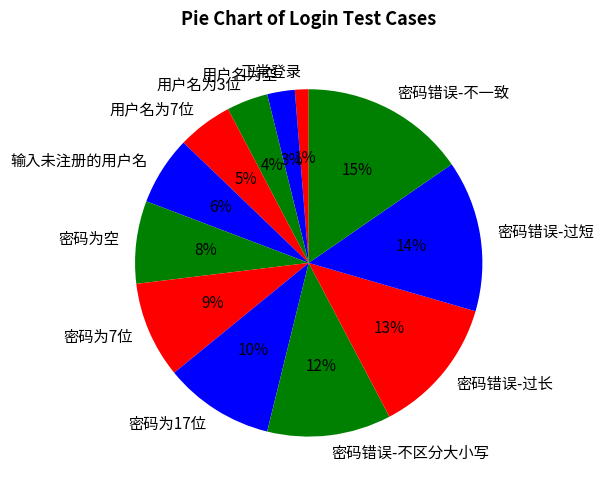

Is the sum of 用户名为7位 and 用户名为空 greater than half?

No